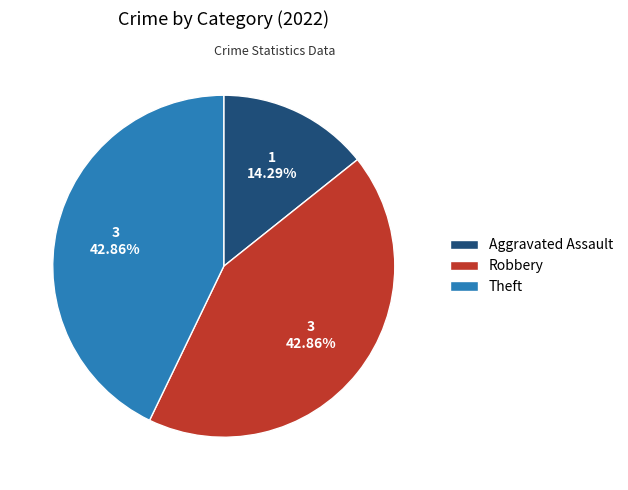

Which has a higher value, Aggravated Assault or Robbery?

Robbery